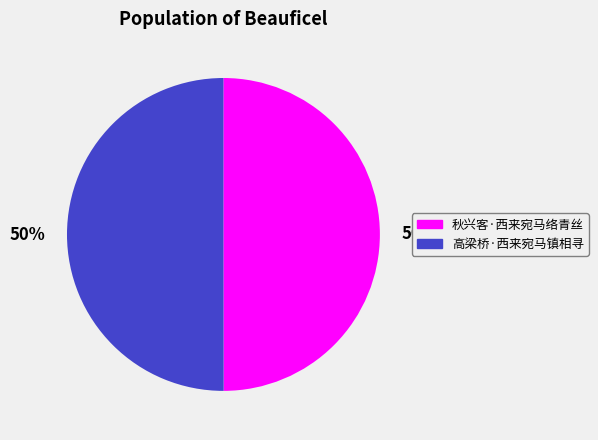

How many segments does this pie chart have?

2